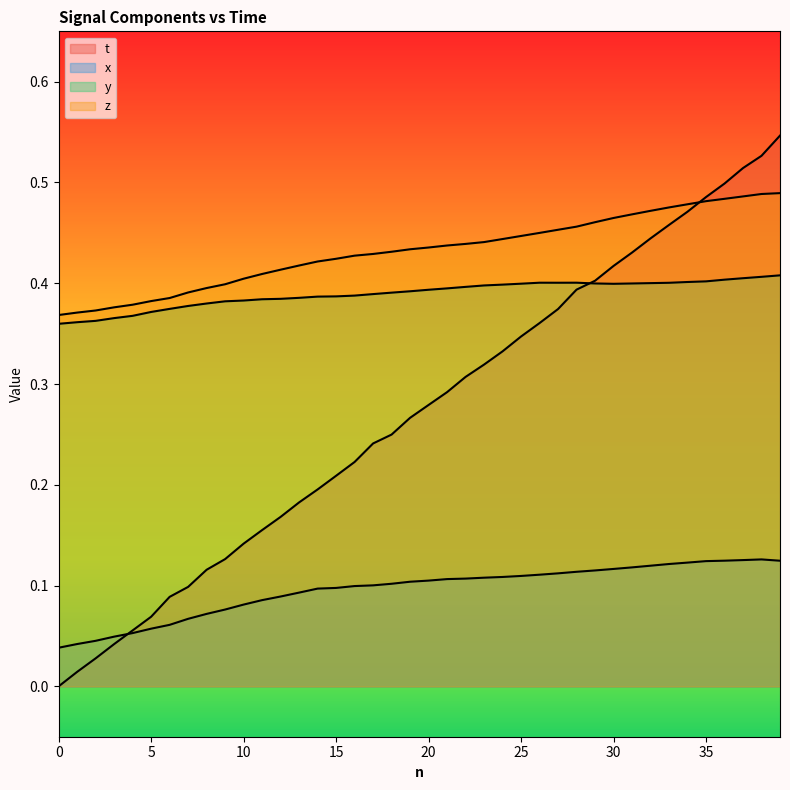

List the series in order of their peak value, lowest first.

x, y, z, t